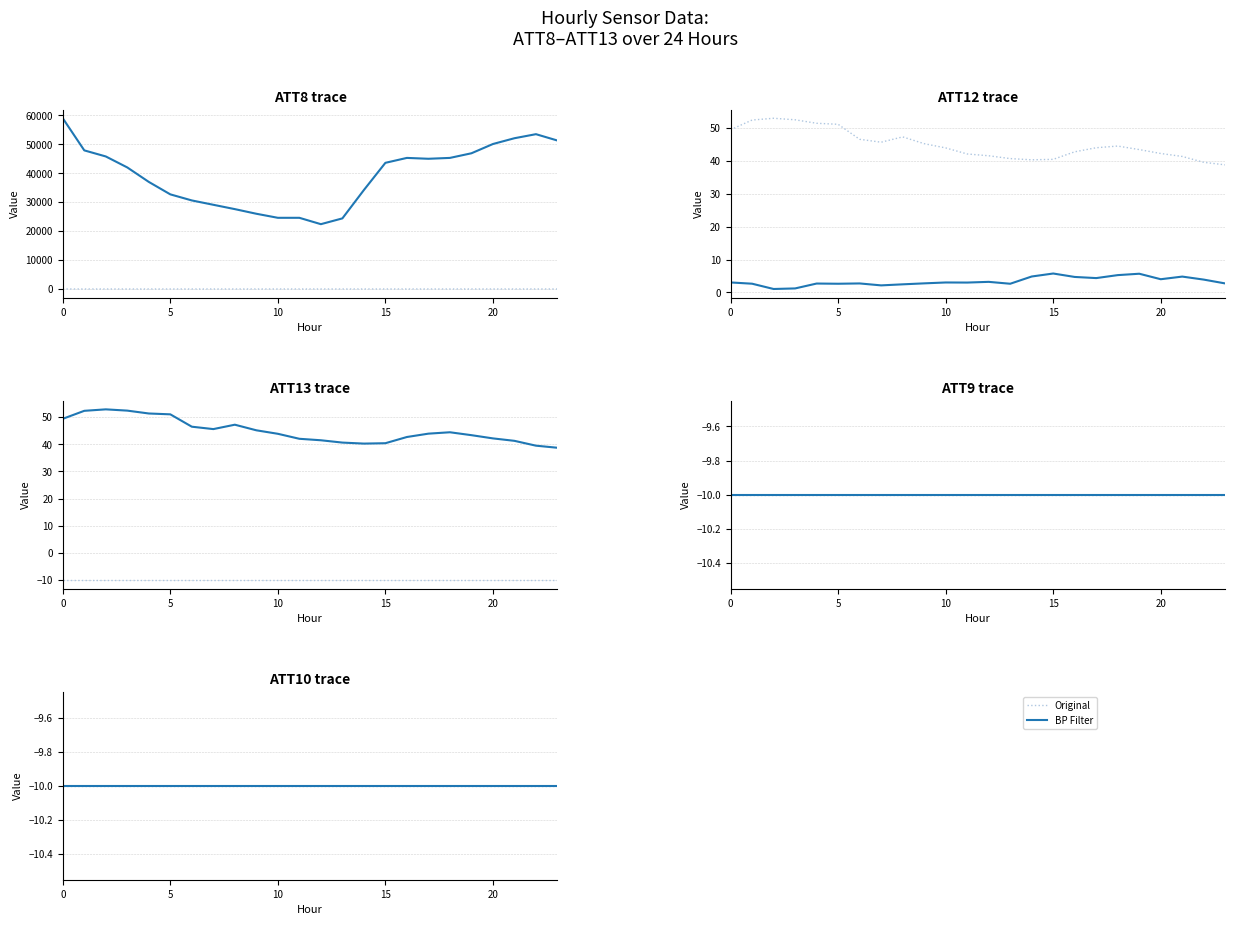

What is the sum of the ATT8 values at 0 and 18?

104300.0